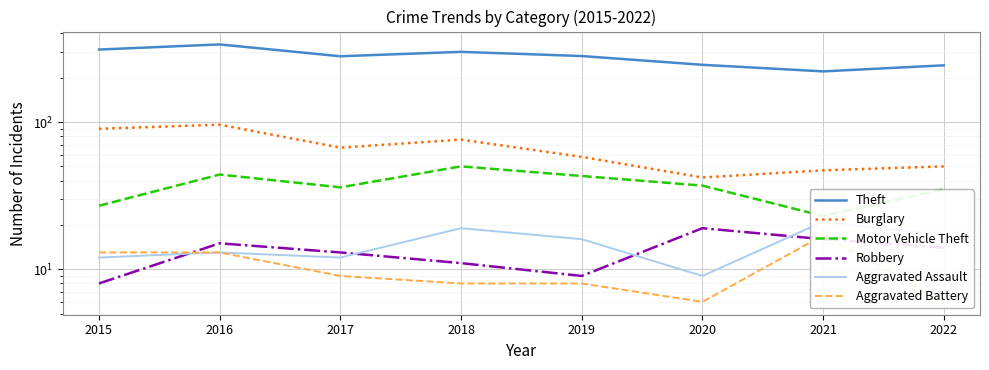

What are all the series names shown in the legend?

Theft, Burglary, Motor Vehicle Theft, Robbery, Aggravated Assault, Aggravated Battery